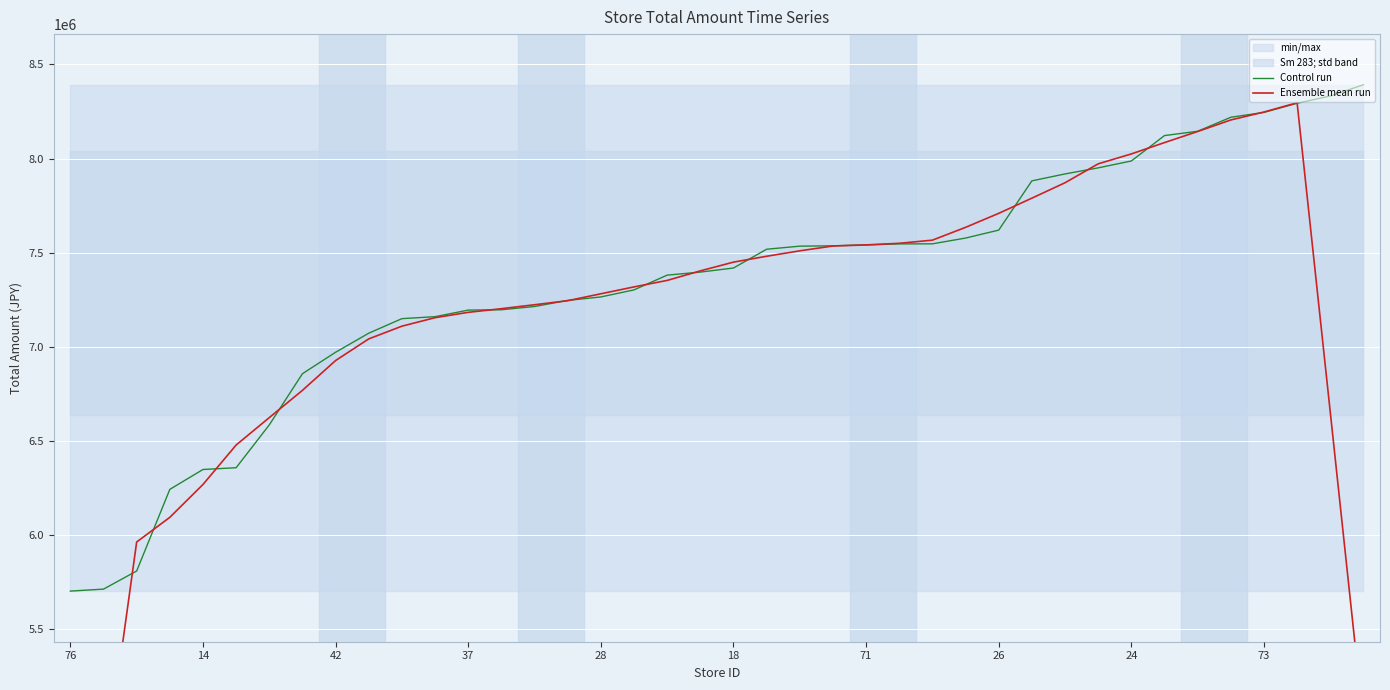

The value of Control run at 76 is 5701753. True or false?

True